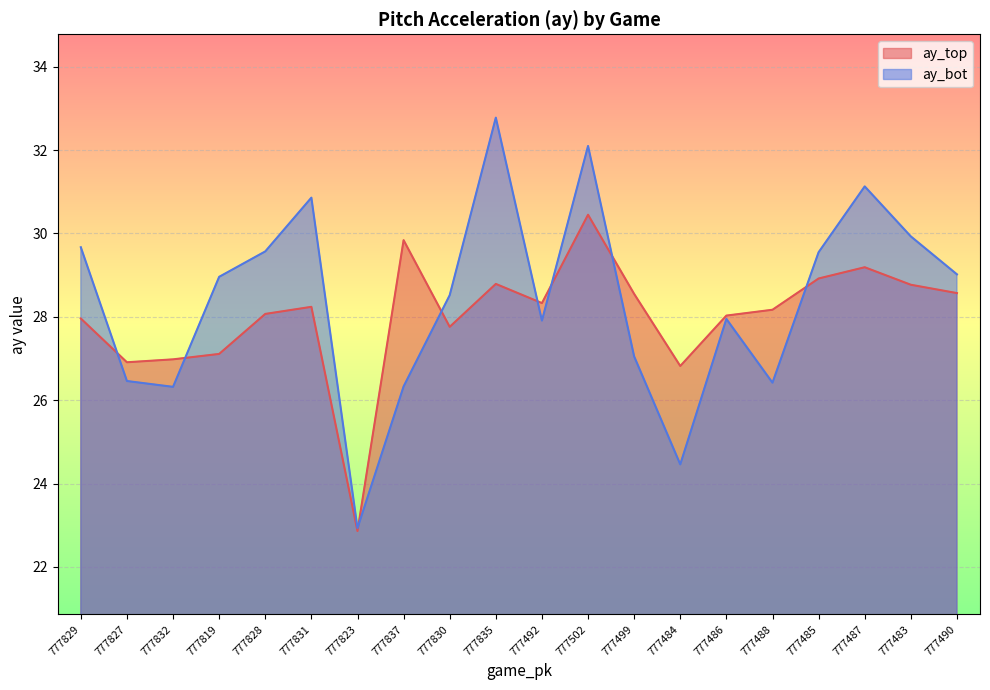

How many lines are shown in the chart?

2